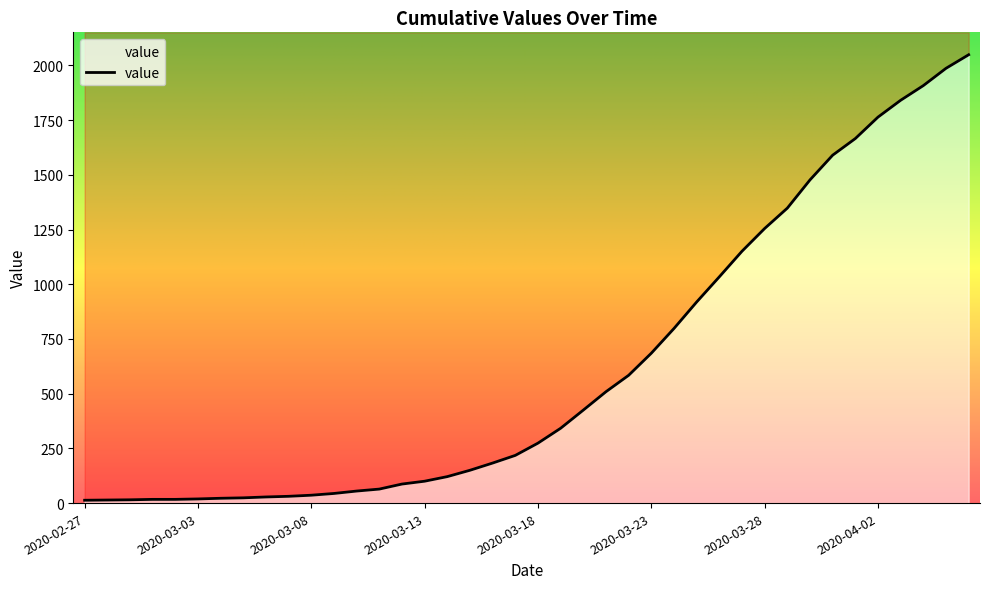

Where does the data first go above 274?

2020-03-19